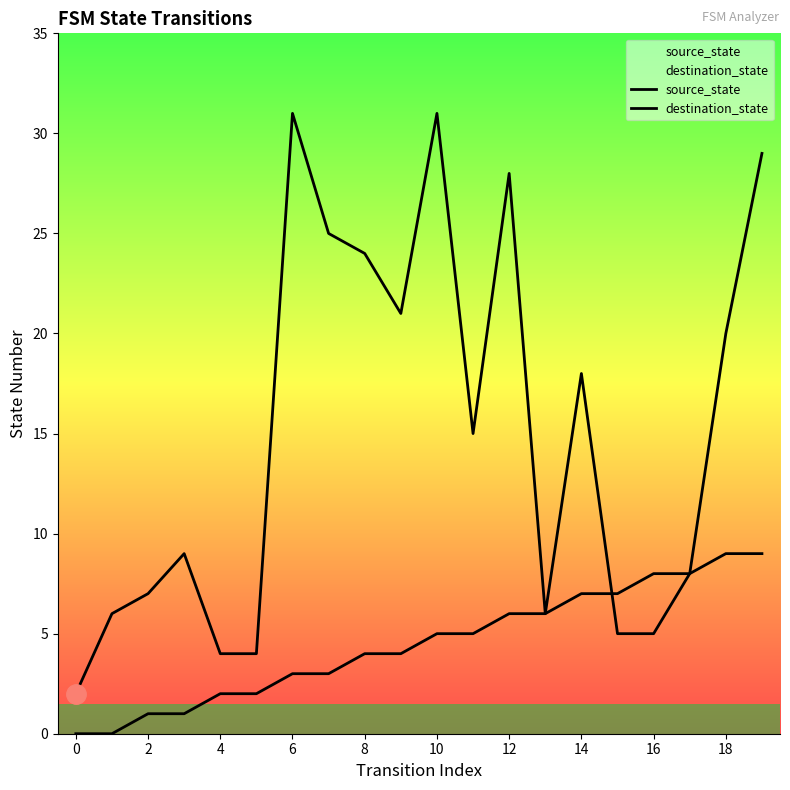

How many lines are shown in the chart?

2